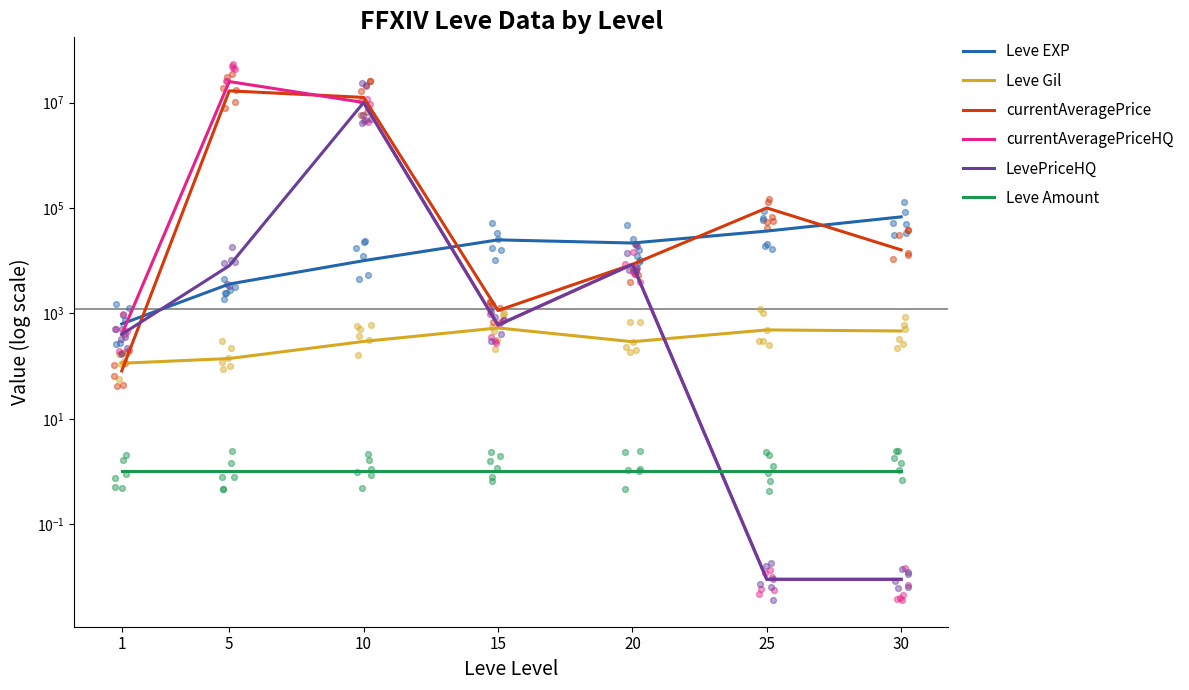

Which series contains the highest Y value?

currentAveragePriceHQ